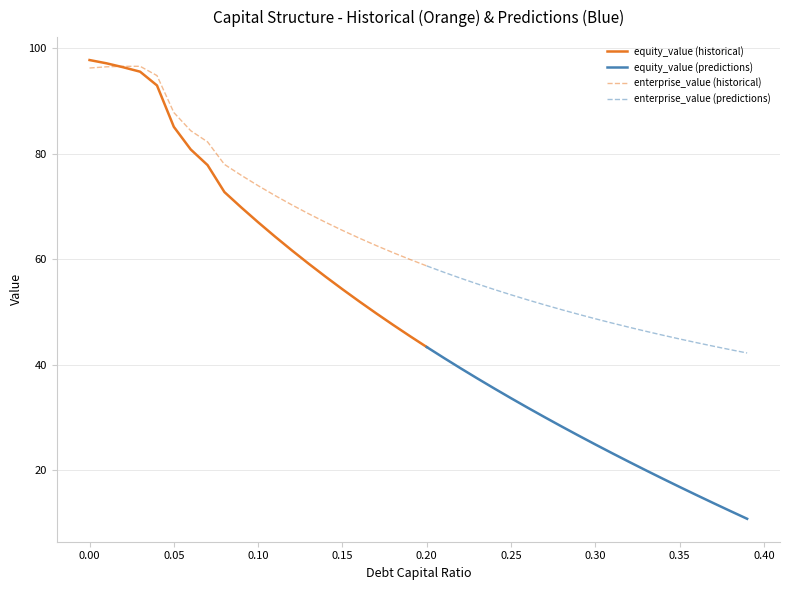

True or false: enterprise_value has a value of 23.0 at 15.

False